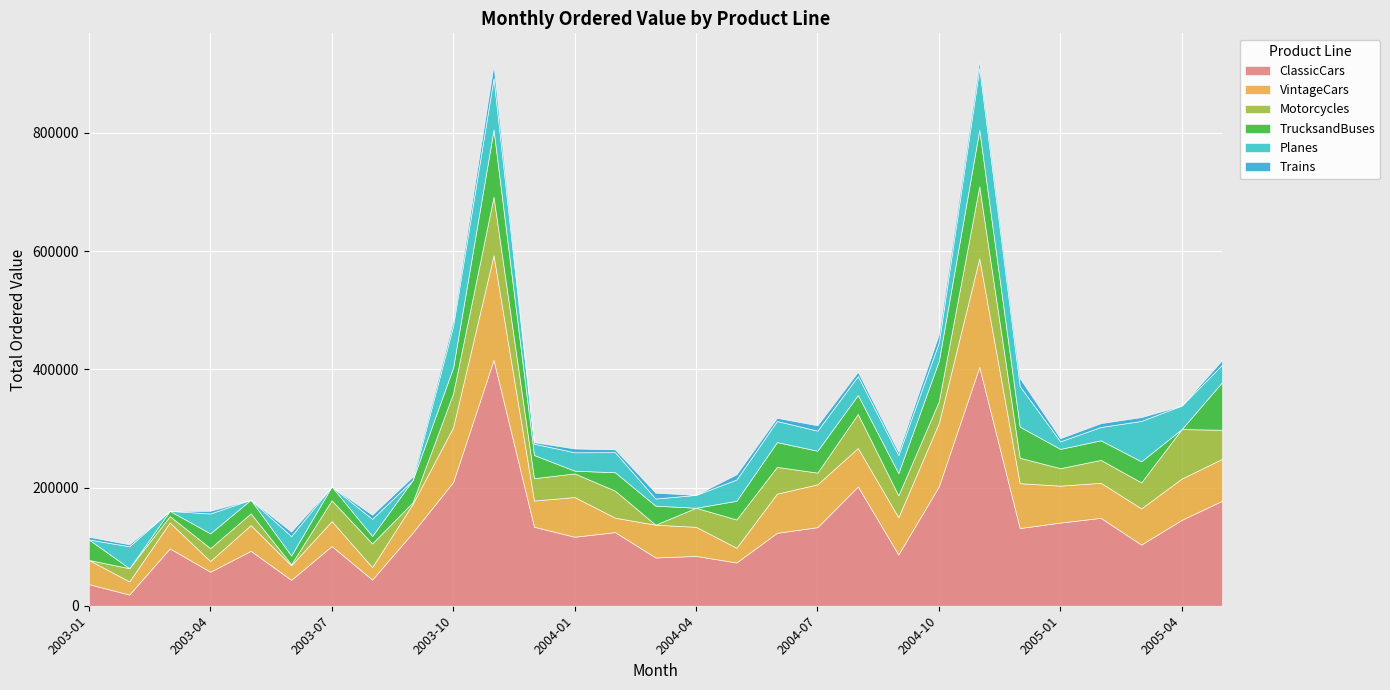

Where does the Motorcycles series first go above 37842?

2003-08